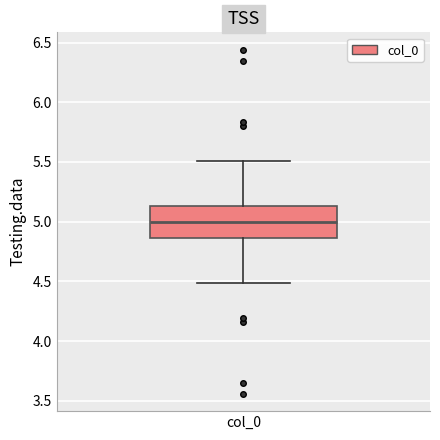

Where is the lower edge of the box for col_0 on the y-axis? The values are not printed on the chart, so give them approximately, as read against the axis.

4.85